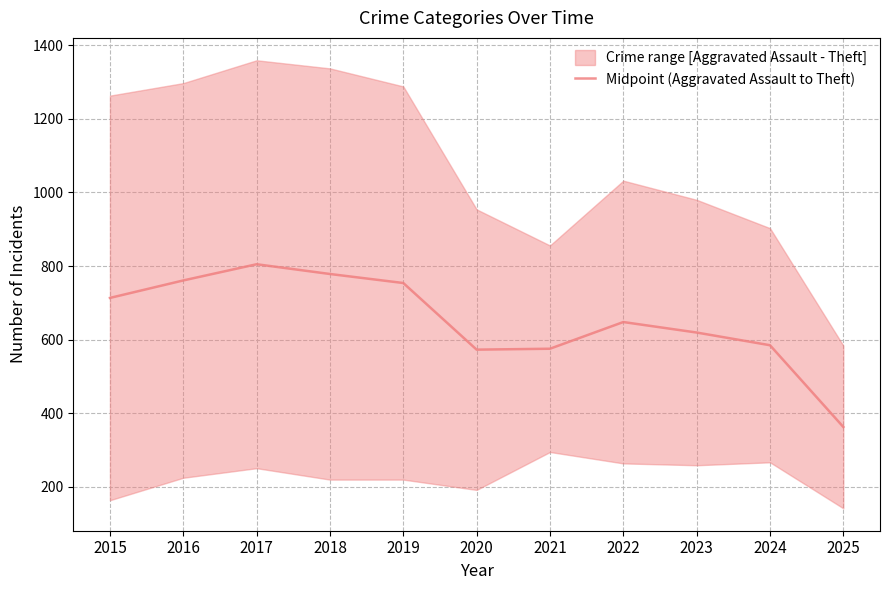

What is the difference between the second highest and minimum values?

415.5